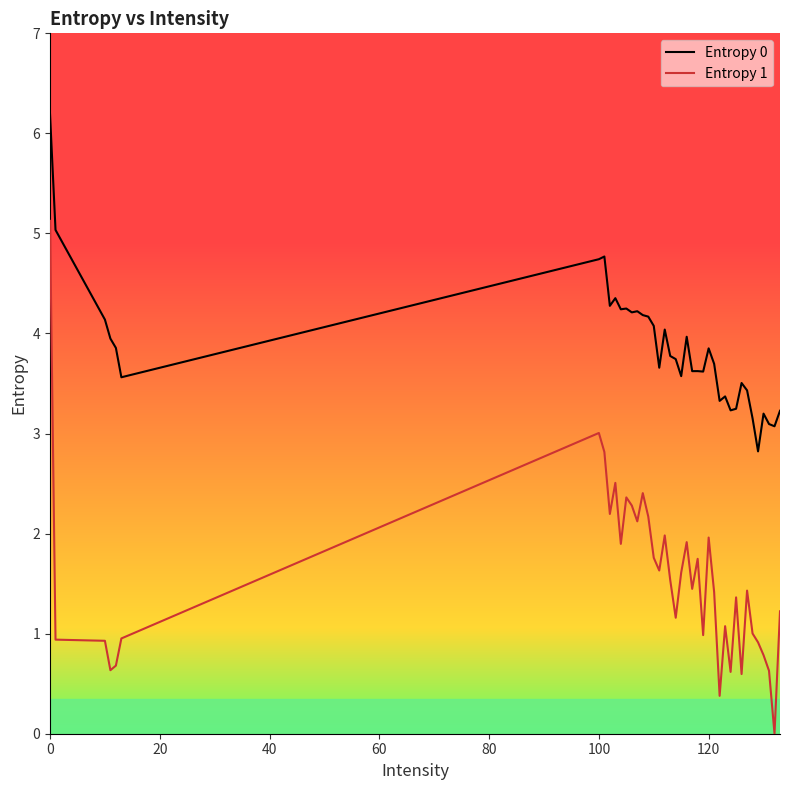

Which series has the largest total across all categories?

Entropy 0